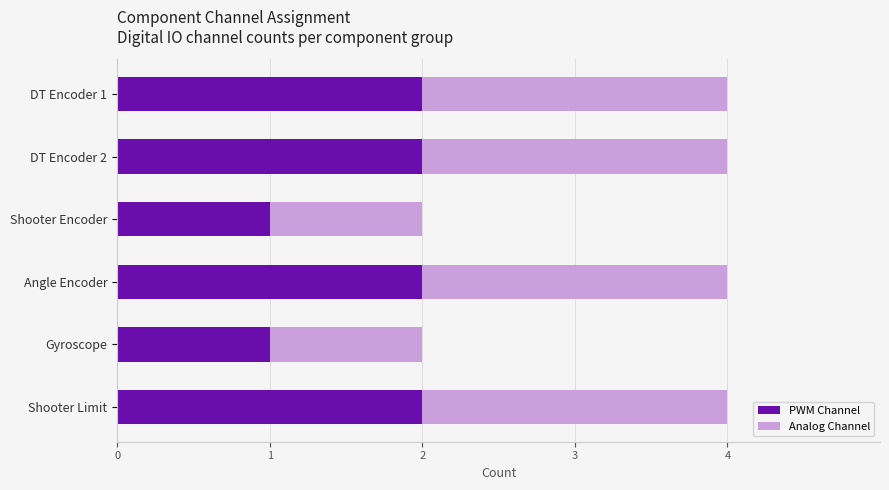

What is the total value across all series at Shooter Limit?

4